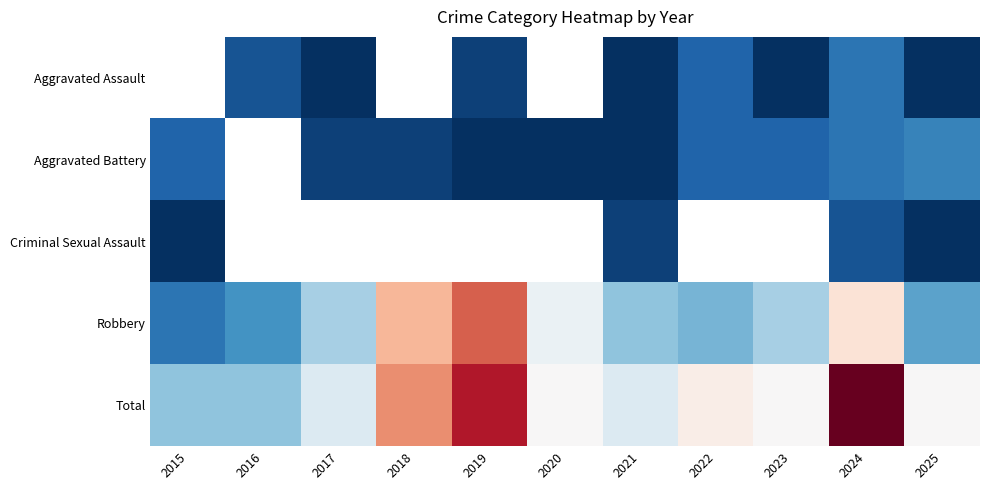

Between 2022 and 2020, which is larger?

2020